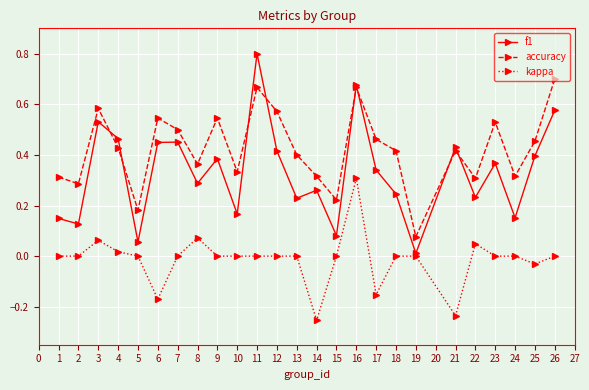

At how many categories does at least one series exceed 0?

25